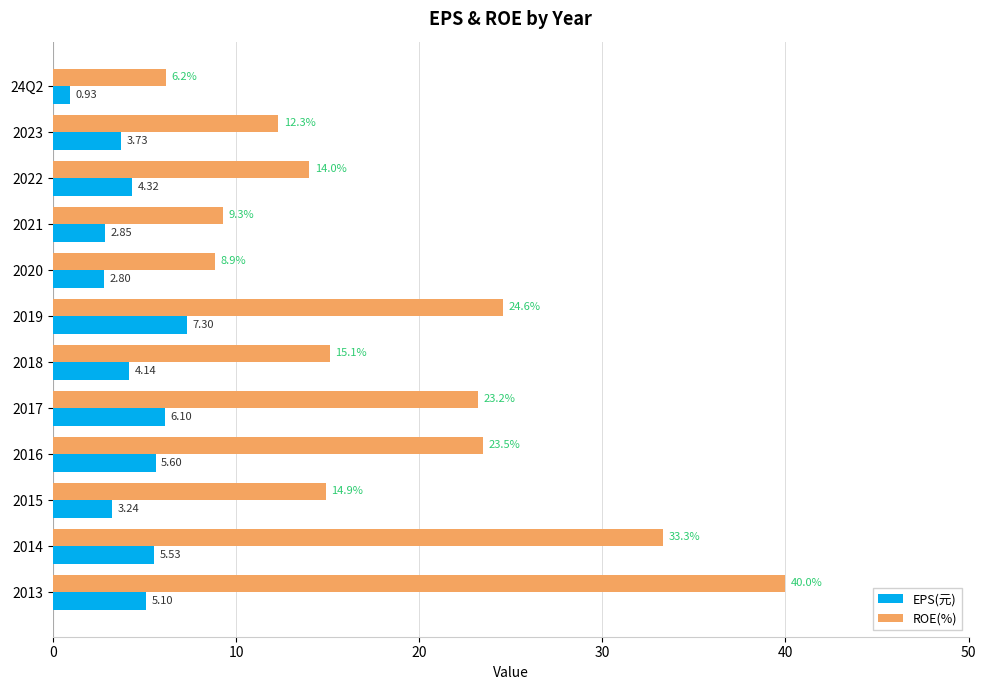

What is the spread (max minus min) of values at 2021?

6.4